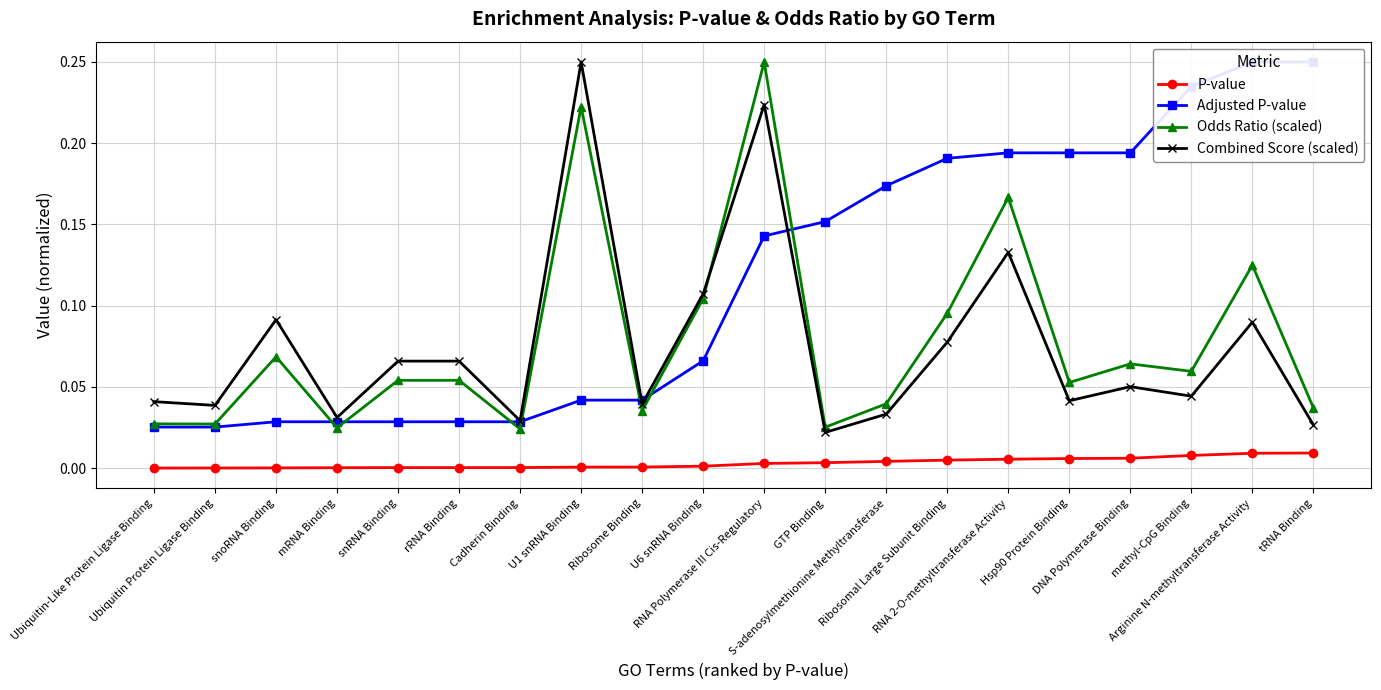

At which label is Adjusted P-value closest to 0?

Ubiquitin-Like Protein Ligase Binding